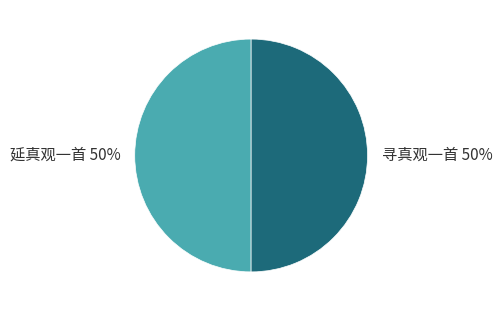

Count the number of slices in the pie.

2